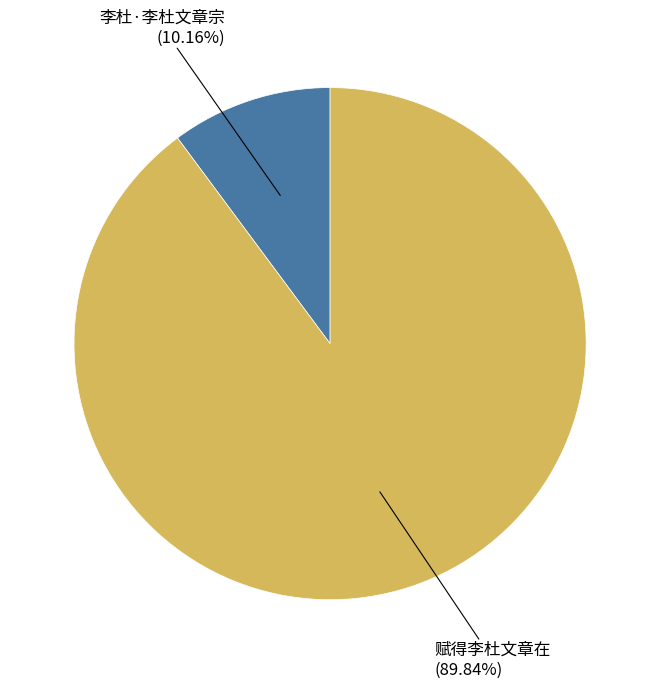

Does any single category account for the majority?

Yes